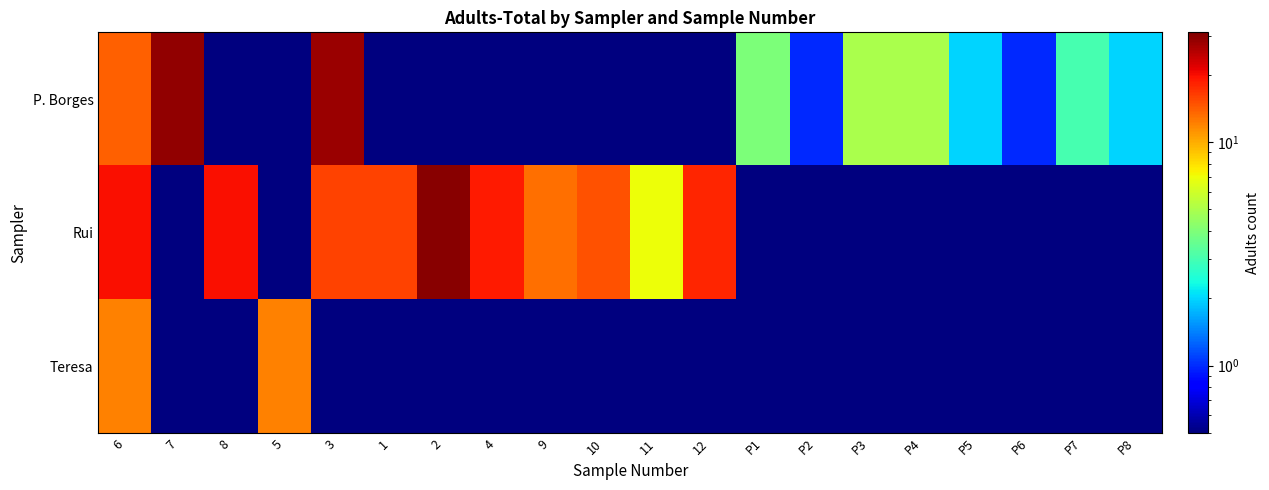

Reading right to left, what are all the values shown in this chart?

P. Borges: P8=2.0	P7=3.0	P6=1.0	P5=2.0	P4=5.0	P3=5.0	P2=1.0	P1=4.0	12=0.1	11=0.1	10=0.1	9=0.1	4=0.1	2=0.1	1=0.1	3=28.0	5=0.1	8=0.1	7=29.0	6=14.0
Rui: P8=0.1	P7=0.1	P6=0.1	P5=0.1	P4=0.1	P3=0.1	P2=0.1	P1=0.1	12=18.0	11=7.0	10=15.0	9=13.0	4=19.0	2=30.0	1=16.0	3=16.0	5=0.1	8=20.0	7=0.1	6=20.0
Teresa: P8=0.1	P7=0.1	P6=0.1	P5=0.1	P4=0.1	P3=0.1	P2=0.1	P1=0.1	12=0.1	11=0.1	10=0.1	9=0.1	4=0.1	2=0.1	1=0.1	3=0.1	5=12.0	8=0.1	7=0.1	6=12.0